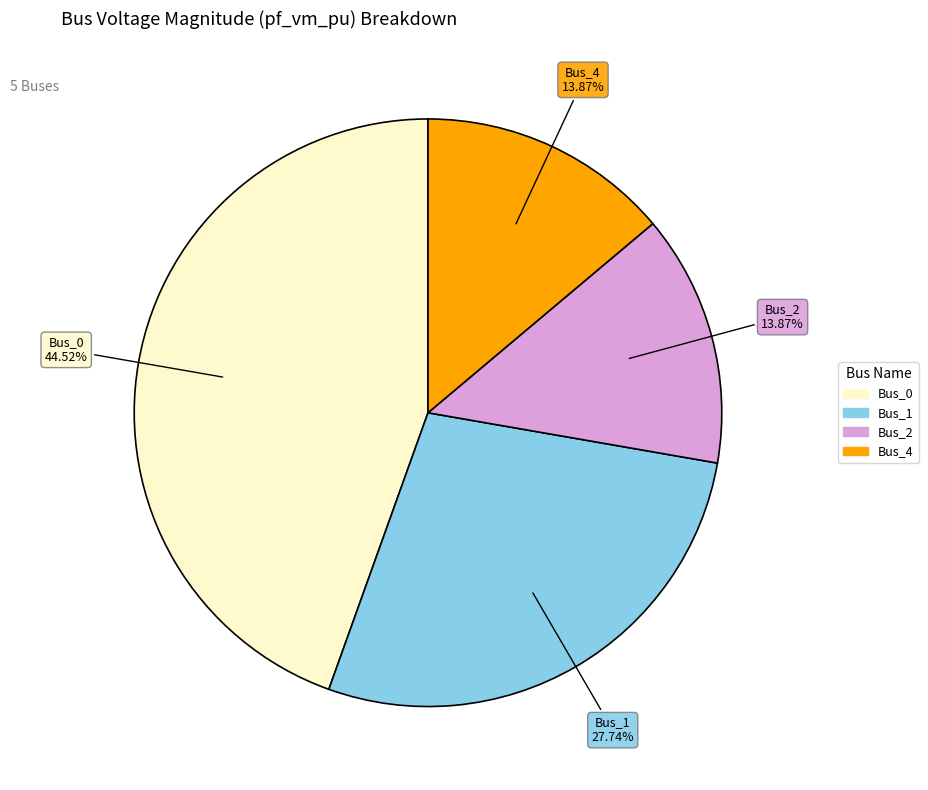

Is there a majority slice in this chart?

No